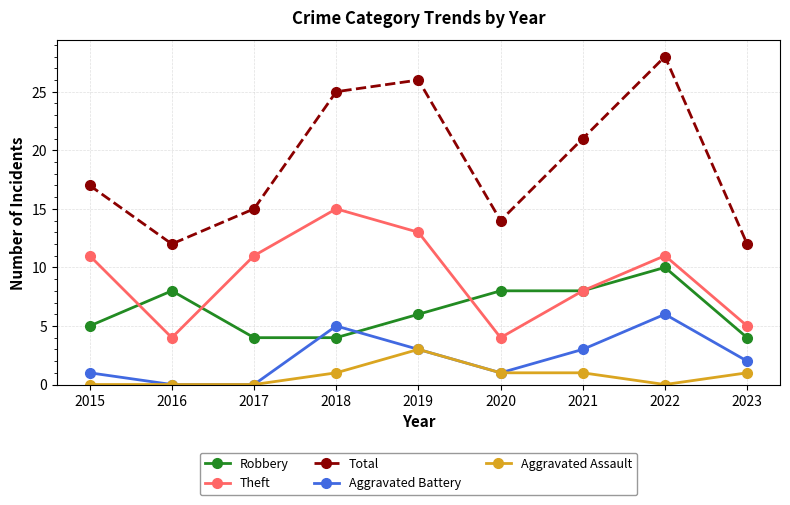

The value of Theft at 2023 is 5. True or false?

True